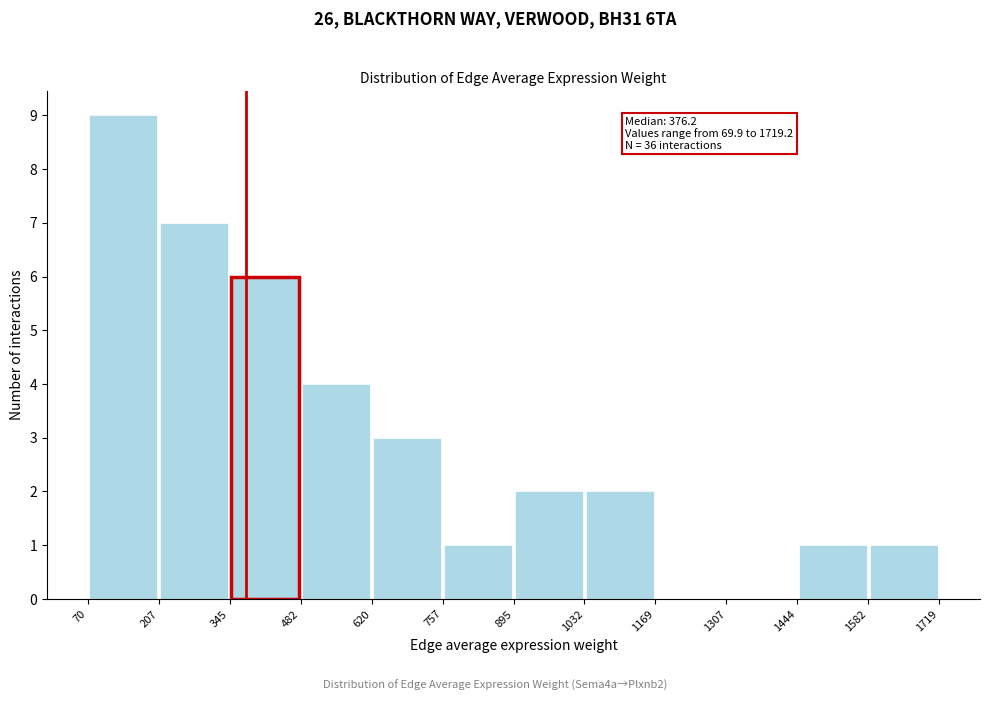

Which range on the x-axis has the tallest bar?

70 to 207